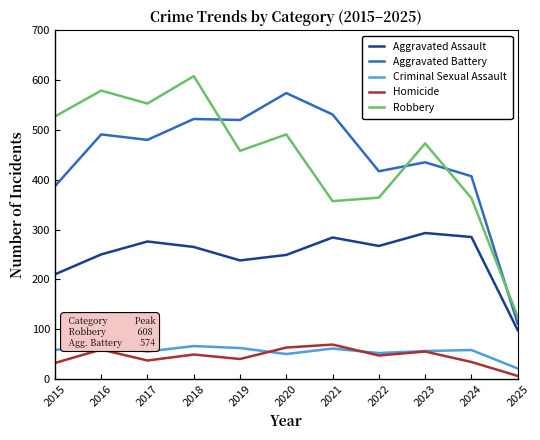

Reading right to left, extract all data points from this chart.

Aggravated Assault: 98	285	293	267	284	249	238	265	276	250	210
Aggravated Battery: 111	407	435	417	531	574	520	522	480	491	387
Criminal Sexual Assault: 21	58	56	52	61	50	62	66	55	69	58
Homicide: 6	34	55	47	69	63	40	49	37	59	32
Robbery: 125	363	473	364	357	491	458	608	553	579	527